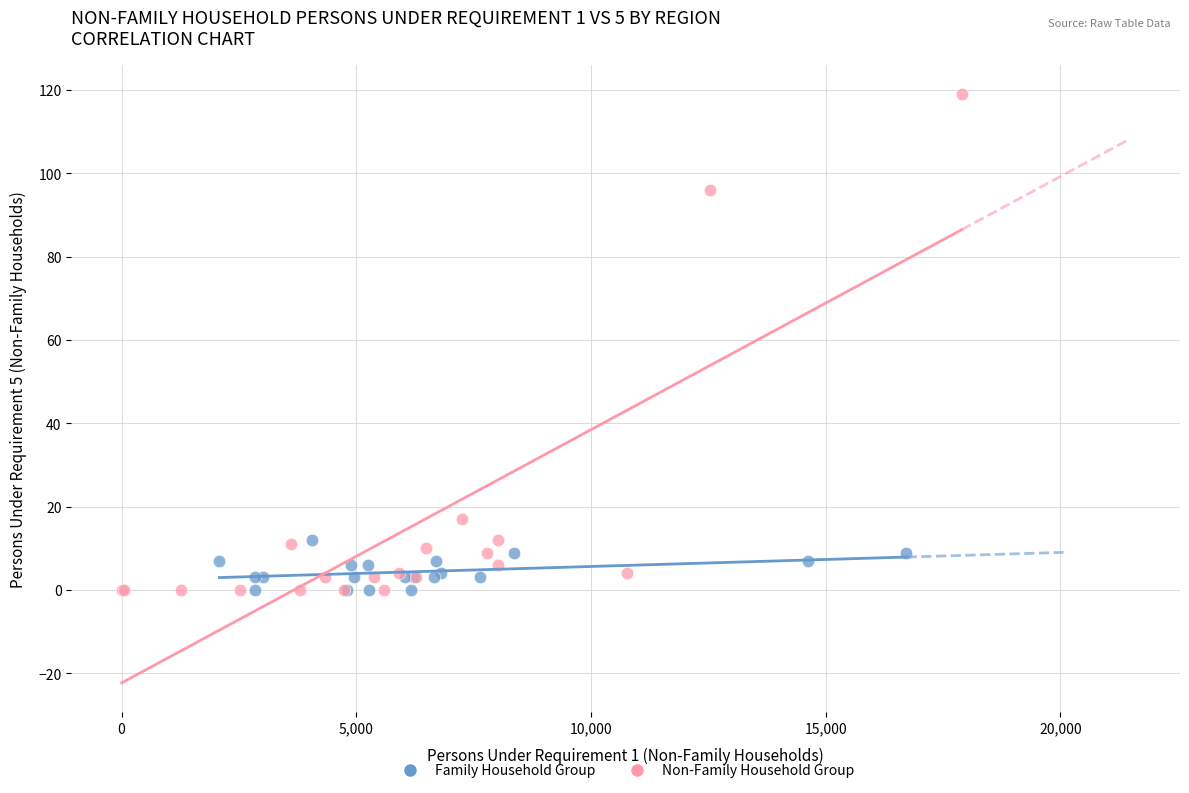

Which series has the largest Y range (max minus min)?

Non-Family Household Group